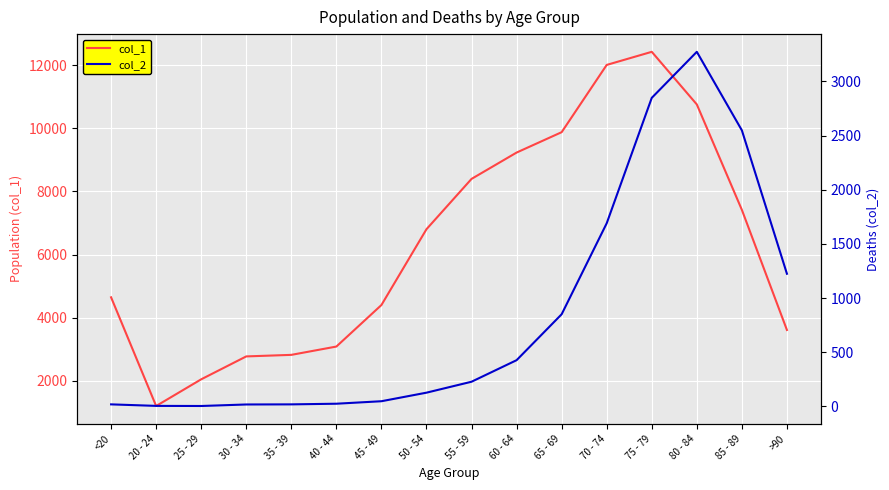

True or false: col_2 and col_1 cross at least once.

False